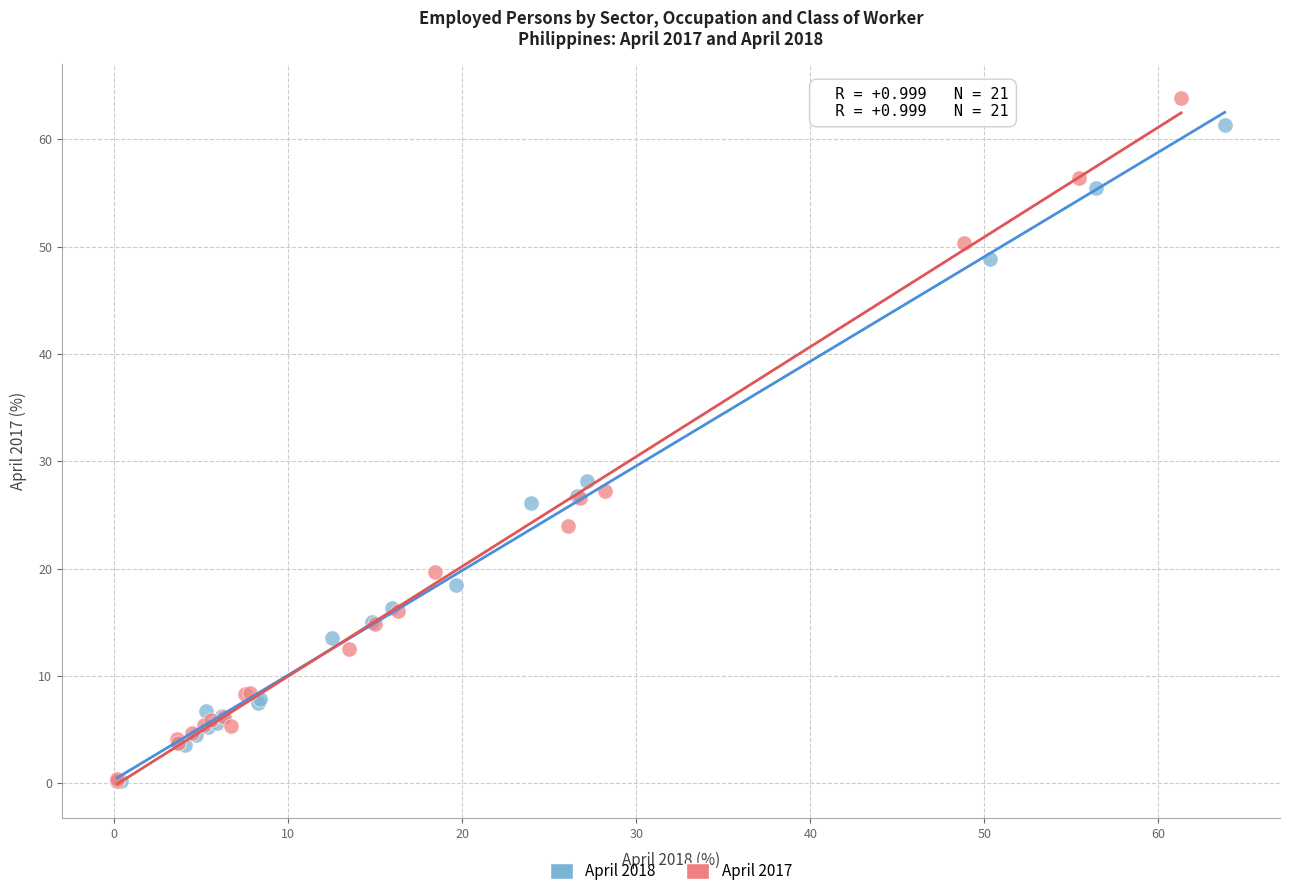

Which series has the widest spread of Y values?

April 2017